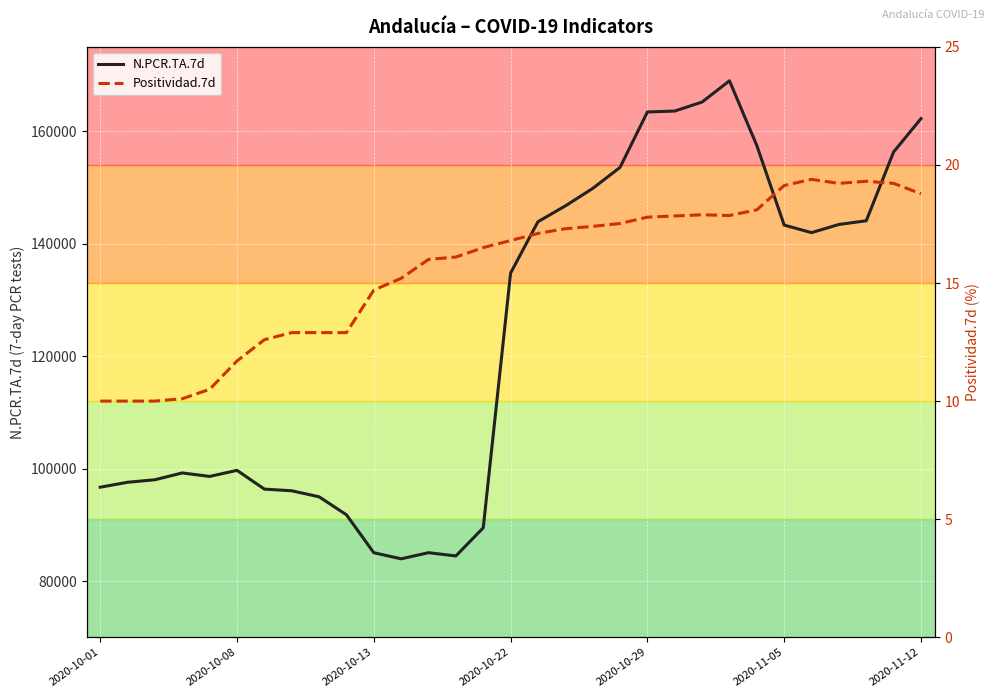

What is the total value across all series at 18?

149838.4